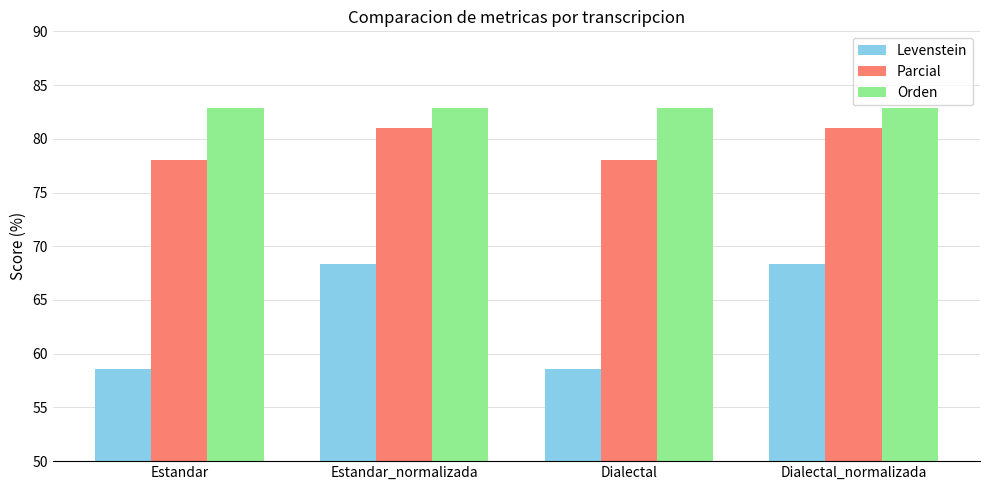

What is the maximum value for Parcial?

81.0